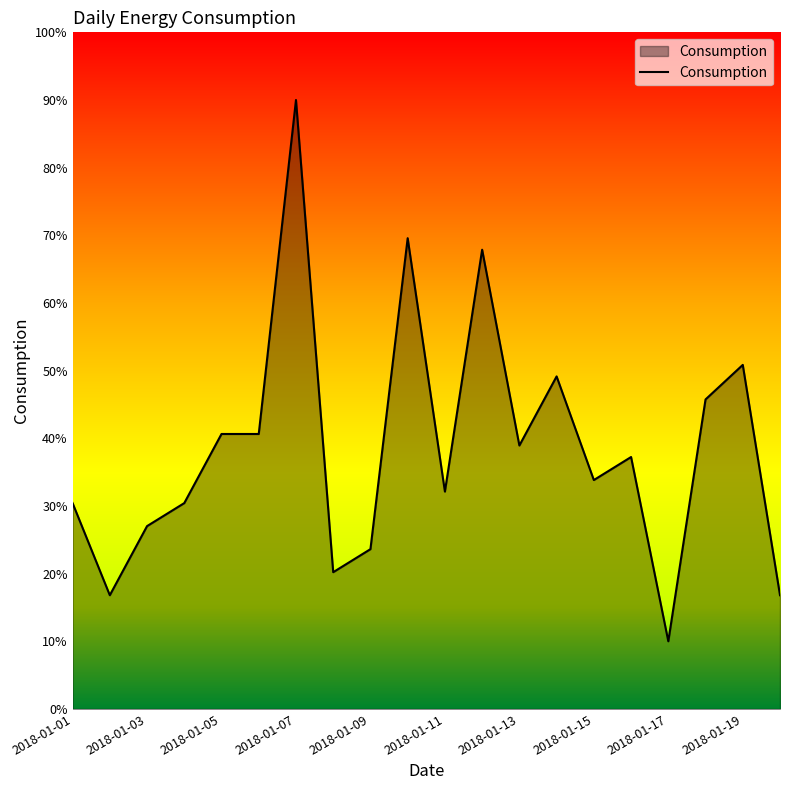

What is the greatest value displayed?

90.0